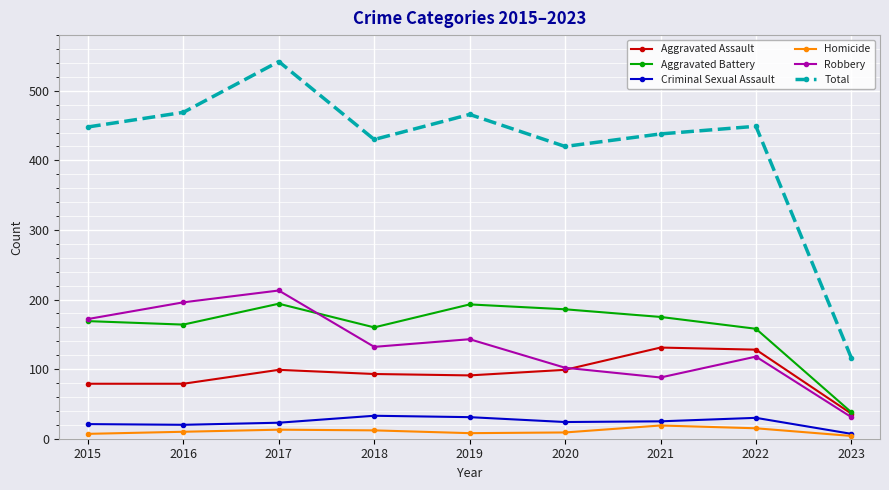

What are all the series names shown in the legend?

Aggravated Assault, Aggravated Battery, Criminal Sexual Assault, Homicide, Robbery, Total